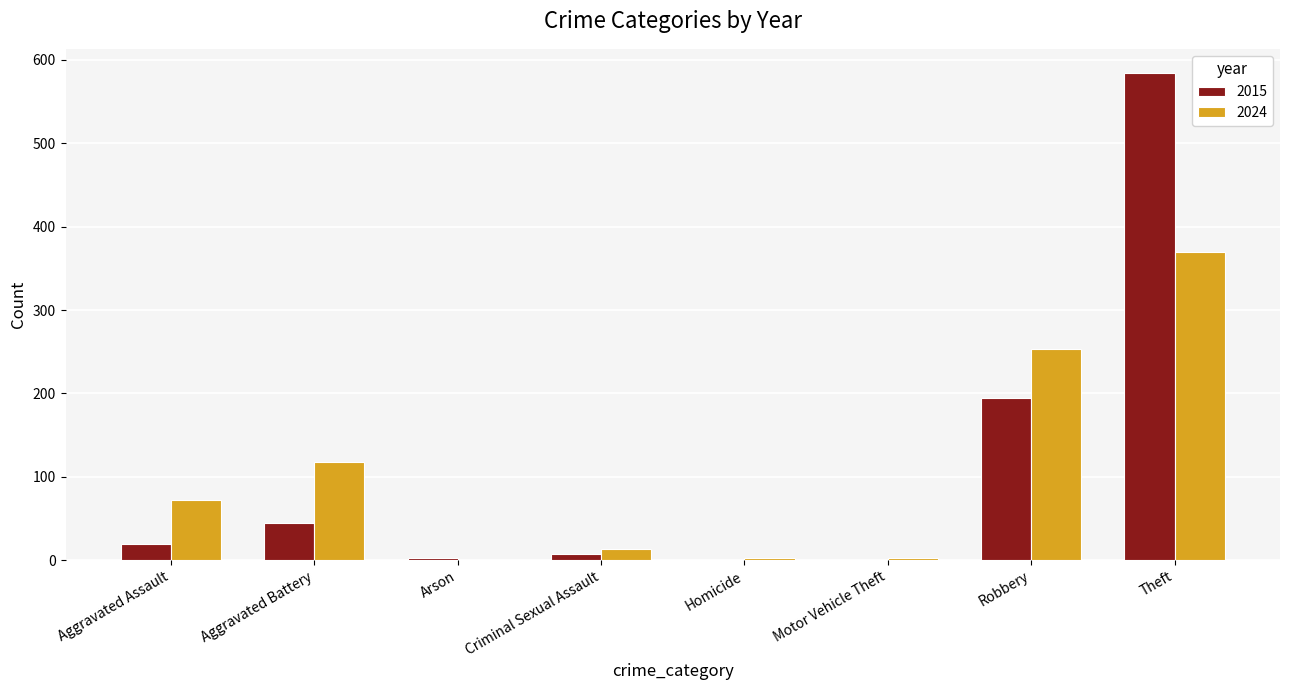

What is the maximum value shown in the chart?

584